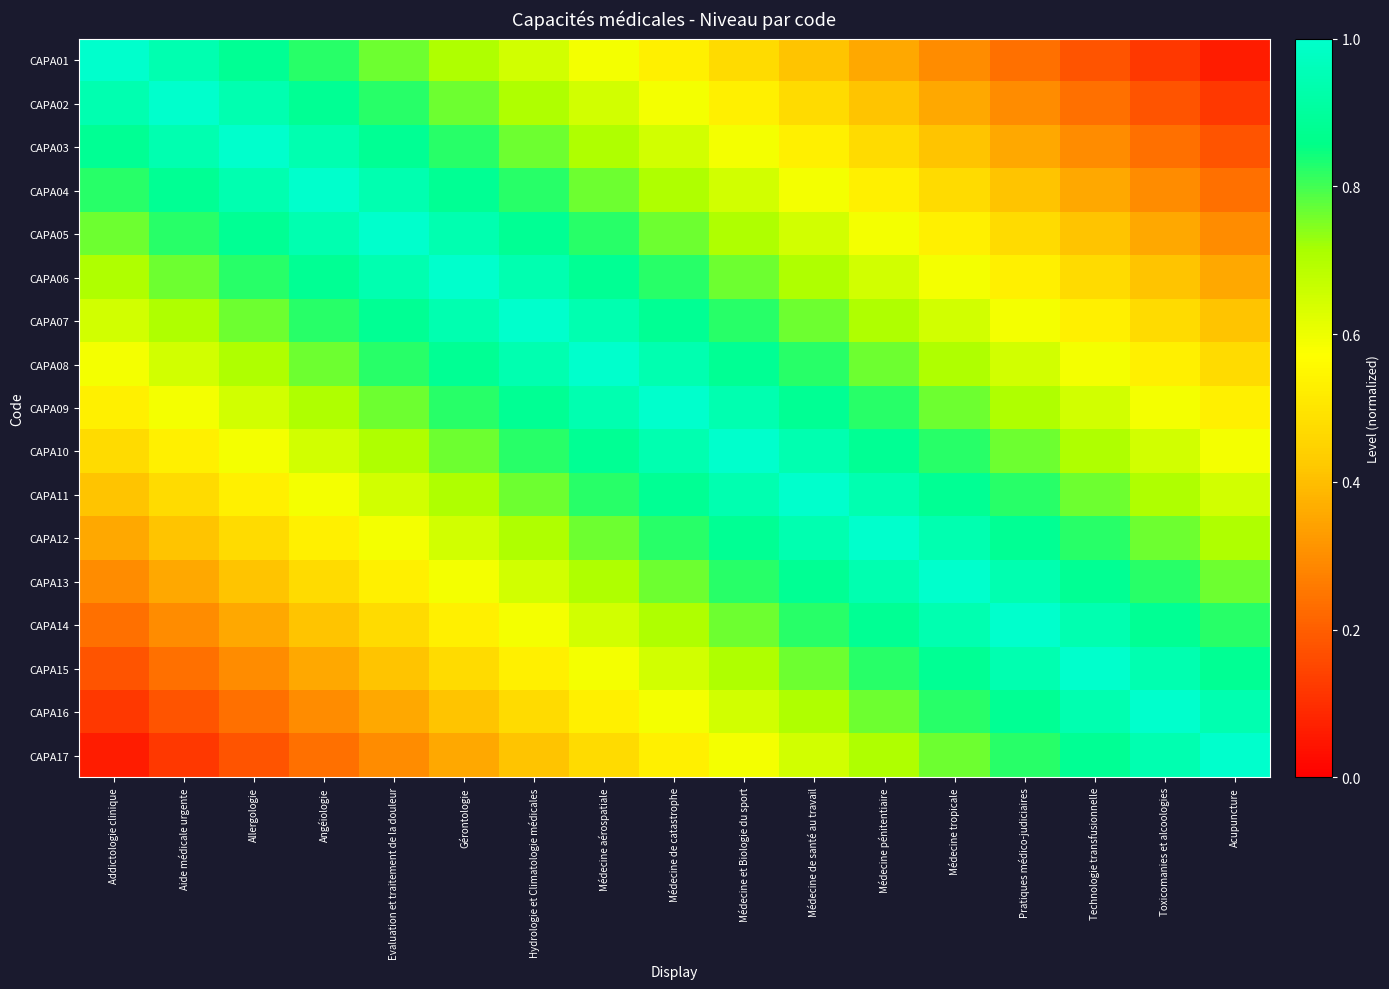

What is the difference between the highest and lowest values at Gérontologie?

0.6